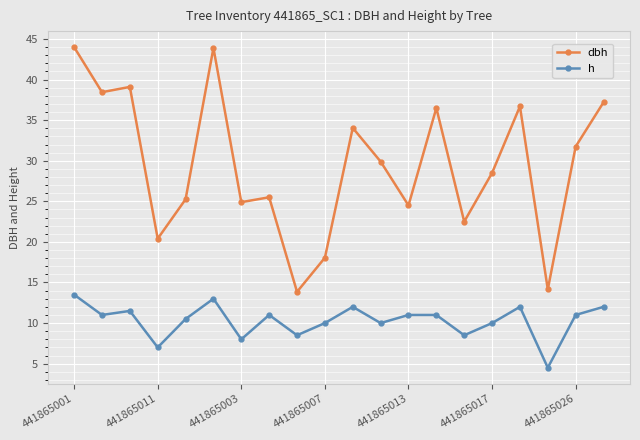

What is the value of the h point at the 1st from the left?

13.5